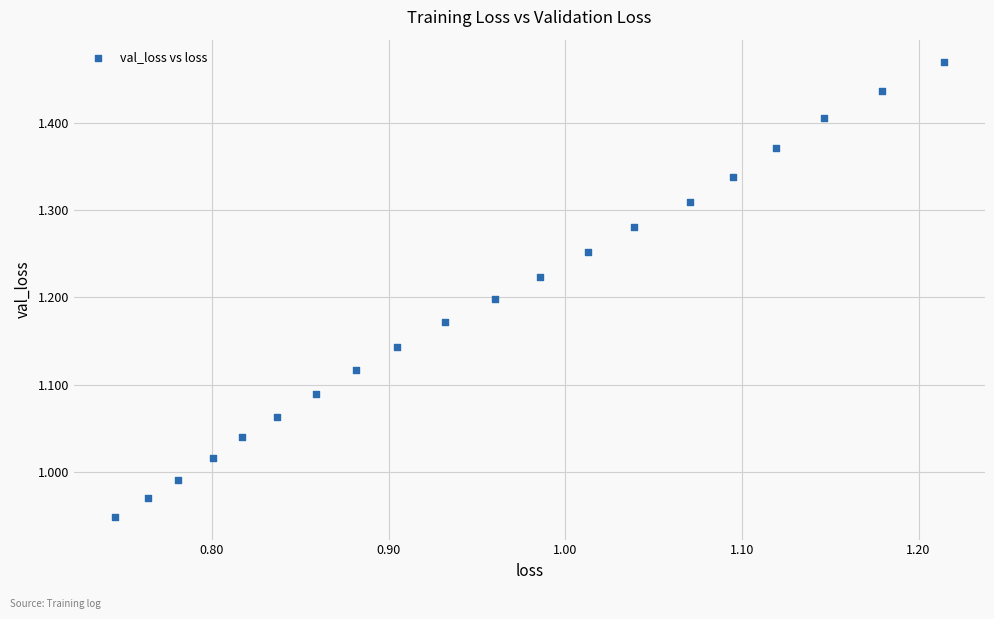

What is the range of Y values (max minus min)?

0.5